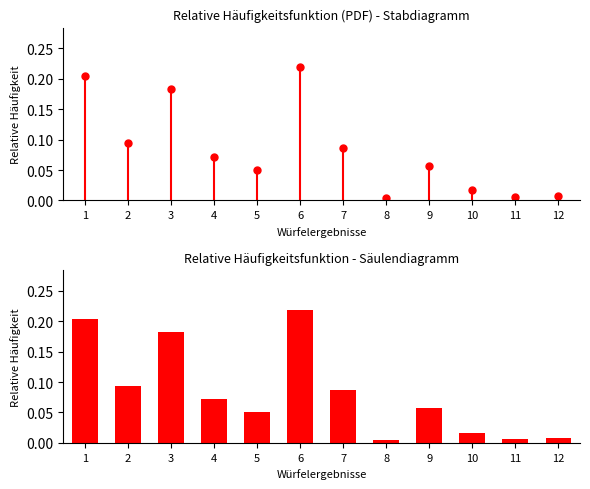

Is it true that the value at 7 is 0.0?

False